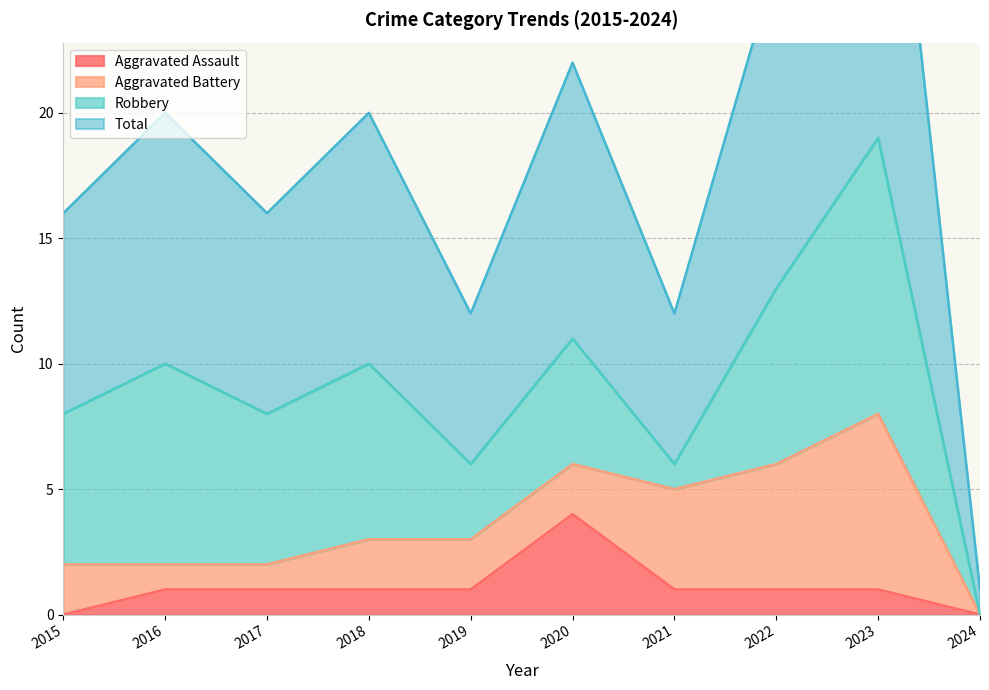

Where does the Total series first go above 20?

2020